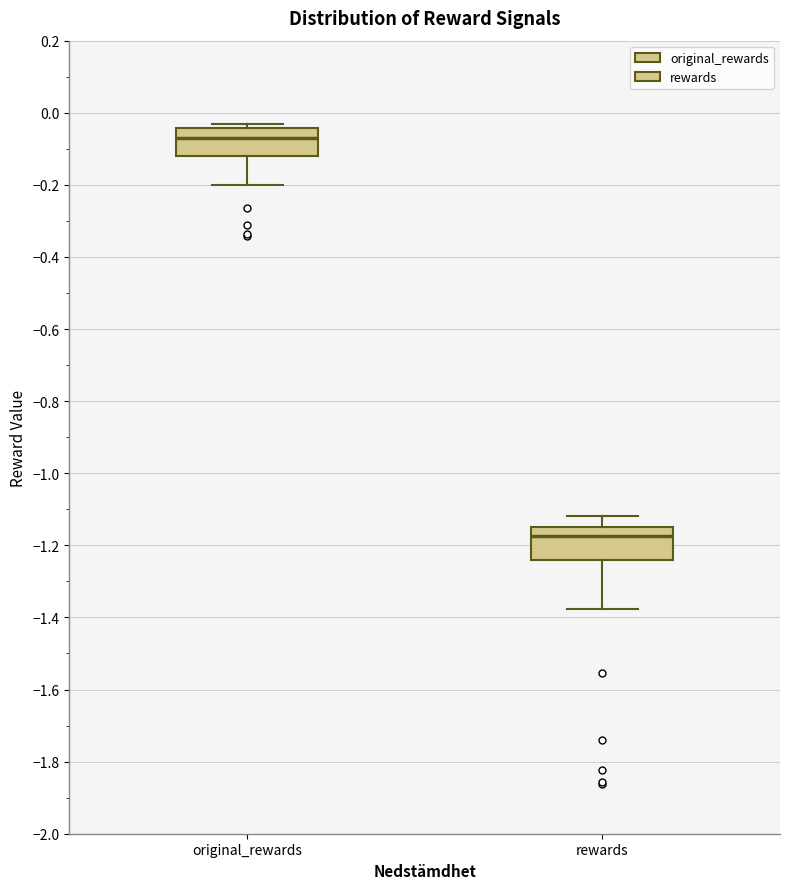

Which box's median line is the highest?

original_rewards